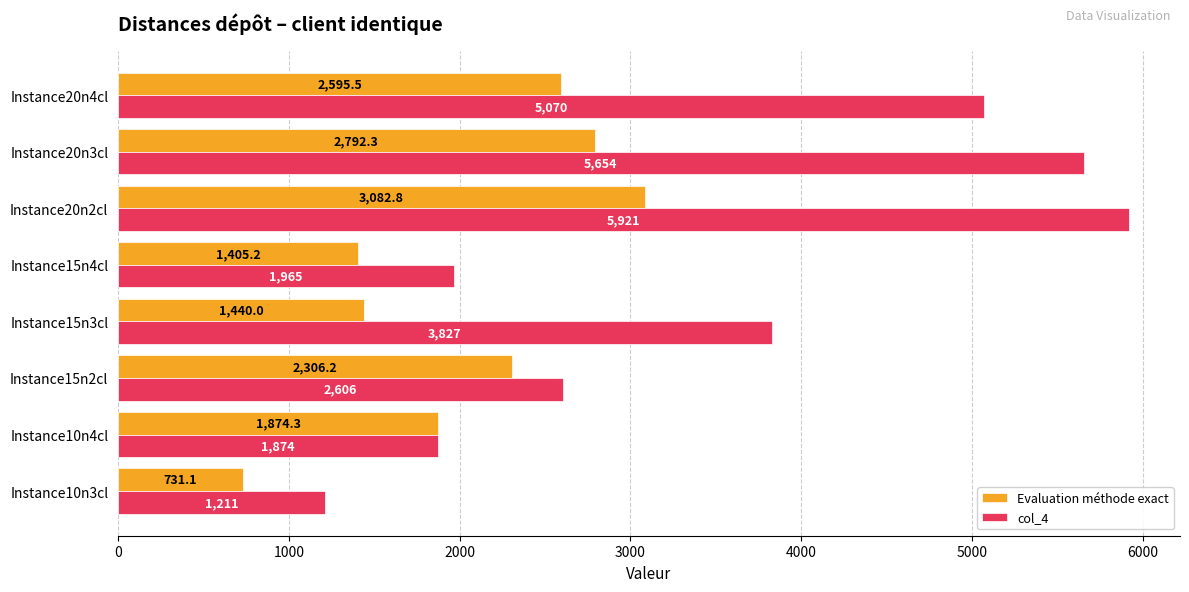

What is the average value of the Evaluation méthode exact series?

2028.4